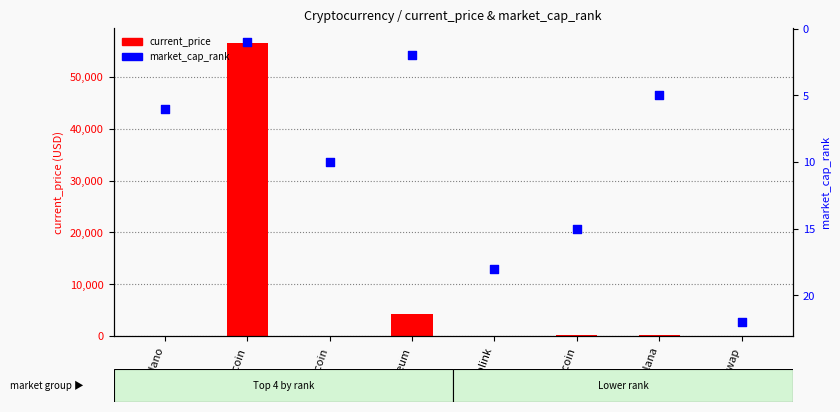

What is the total value across all series at Dogecoin?

10.2